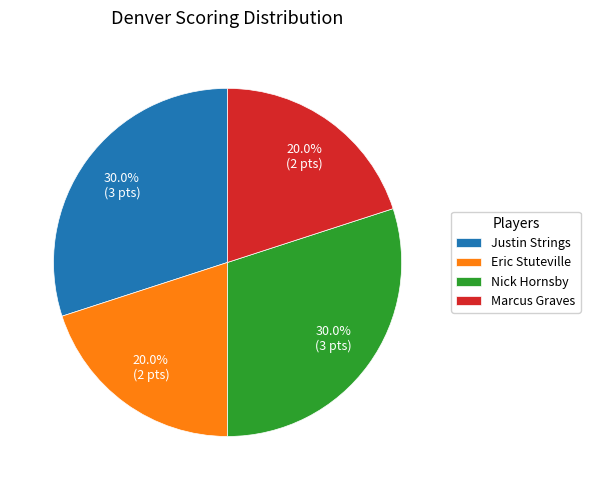

What is the ratio of the value at Nick Hornsby to the value at Marcus Graves?

1.5